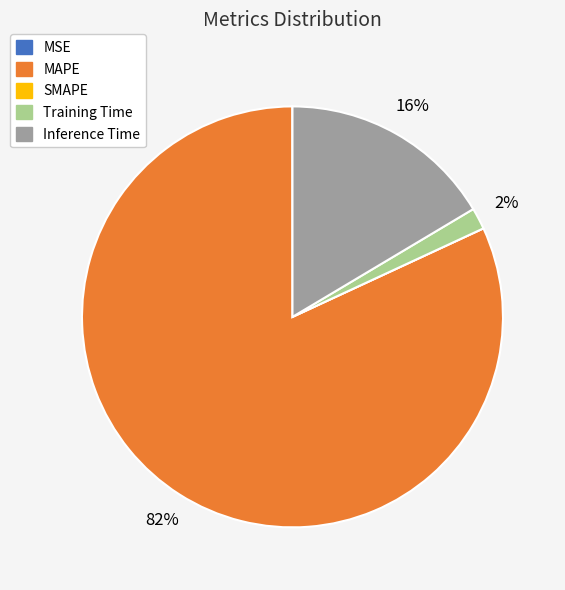

What is the majority slice?

MAPE